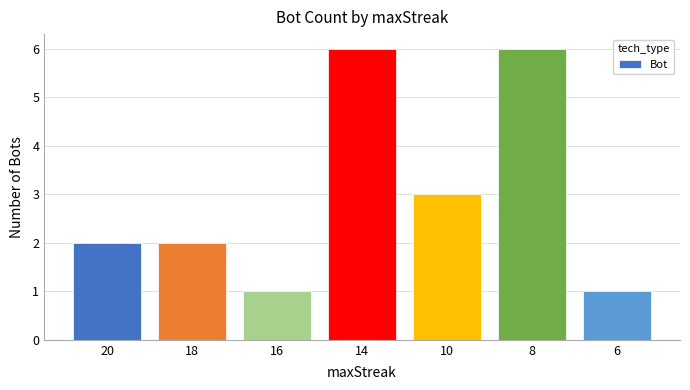

The chart shows a value of 6 at 8. True or false?

True